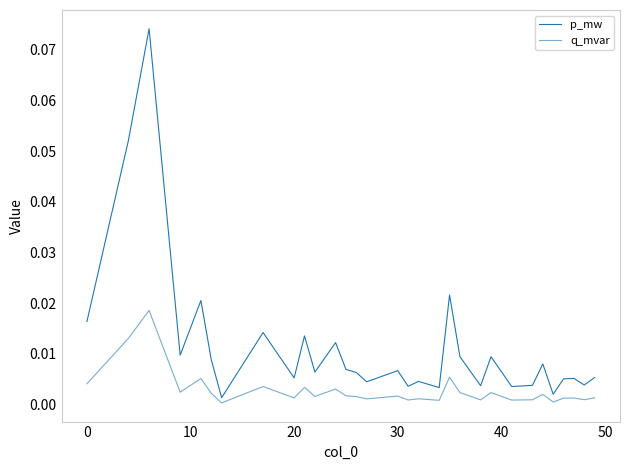

Does the chart have visible grid lines?

No